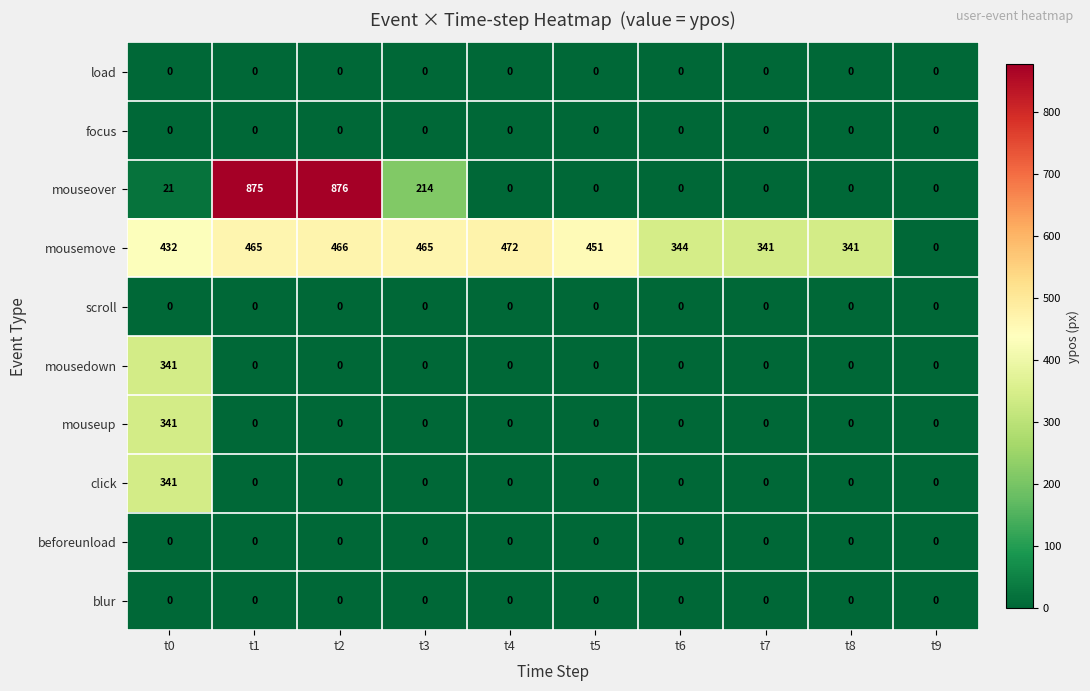

Which category has the highest value in the mousemove series?

t4